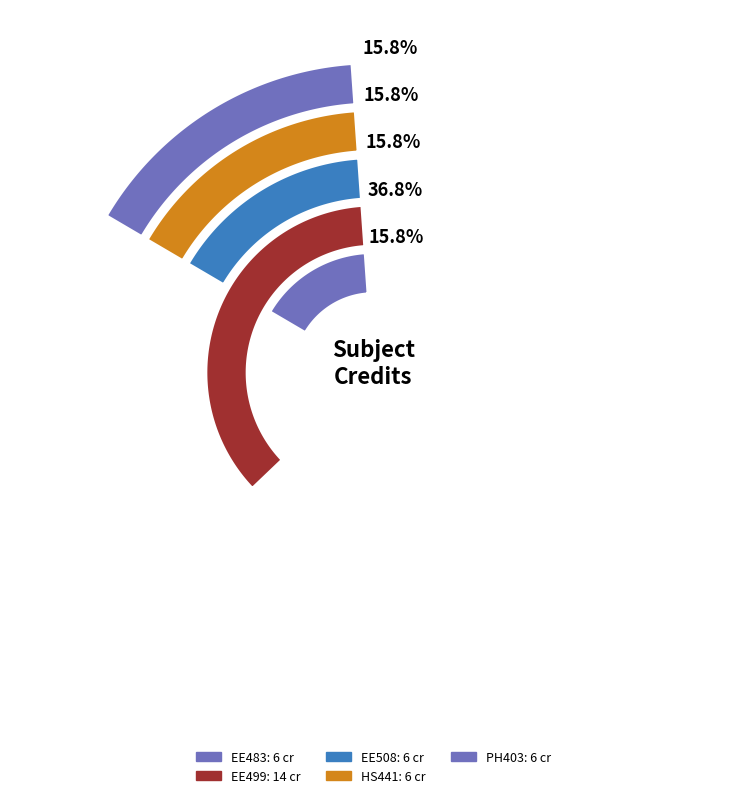

What is the largest slice in the pie chart?

EE499